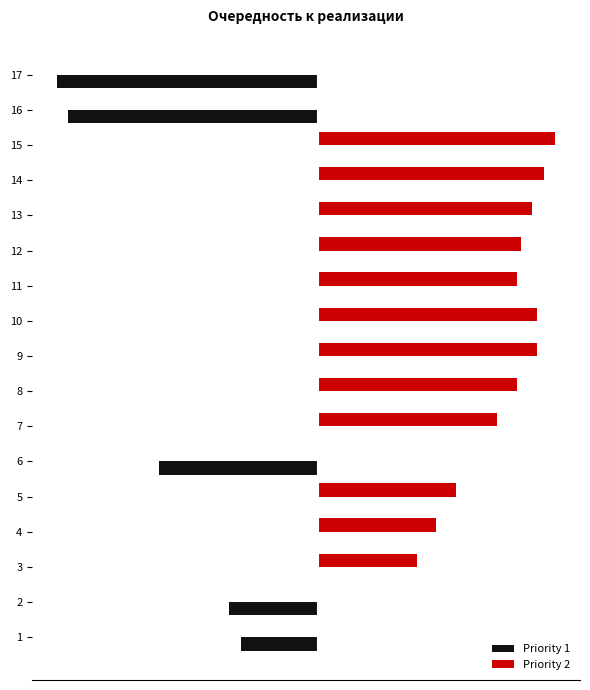

Is it true that Priority 2 equals 3.0 at 10?

False